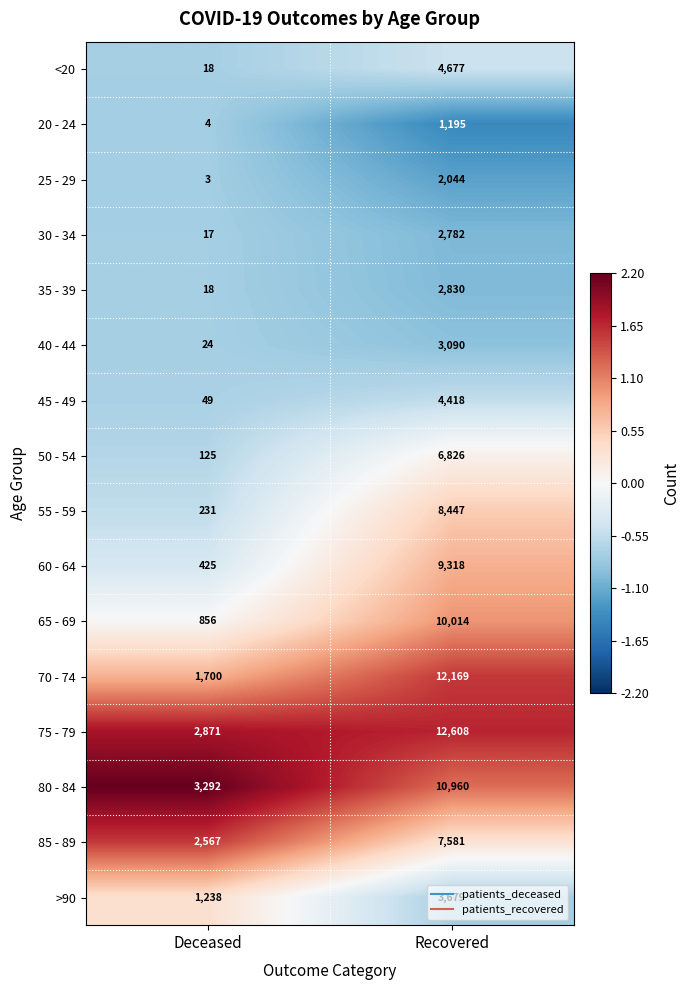

Which label corresponds to the smallest value in the chart?

Deceased